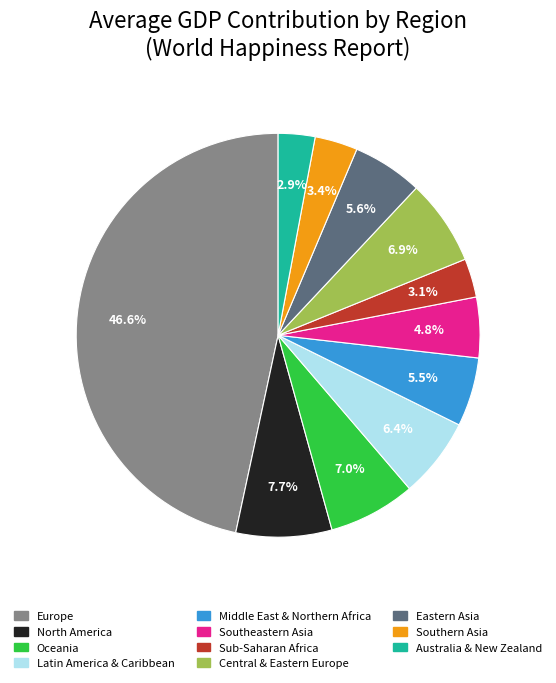

Is there any slice that represents more than half of the pie?

No